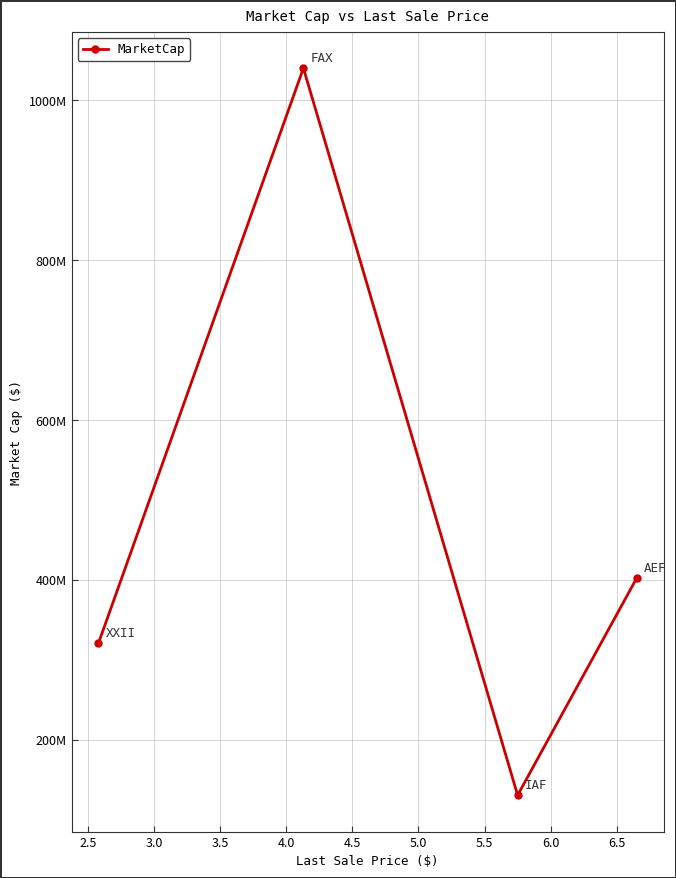

How many categories are shown in the chart?

4